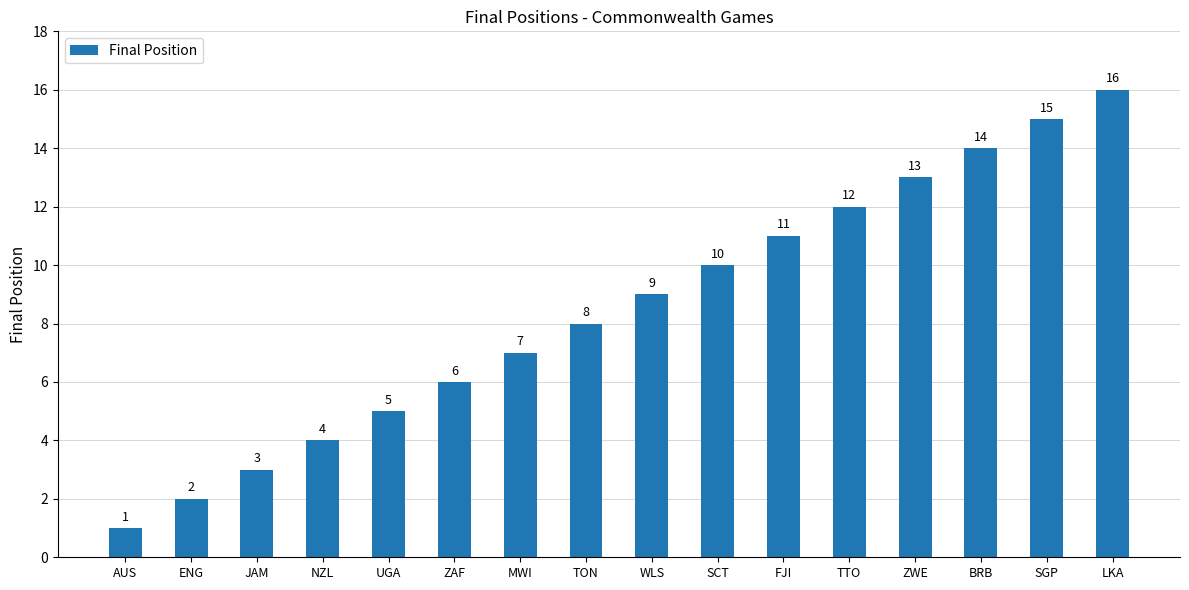

Are the bars horizontal?

No